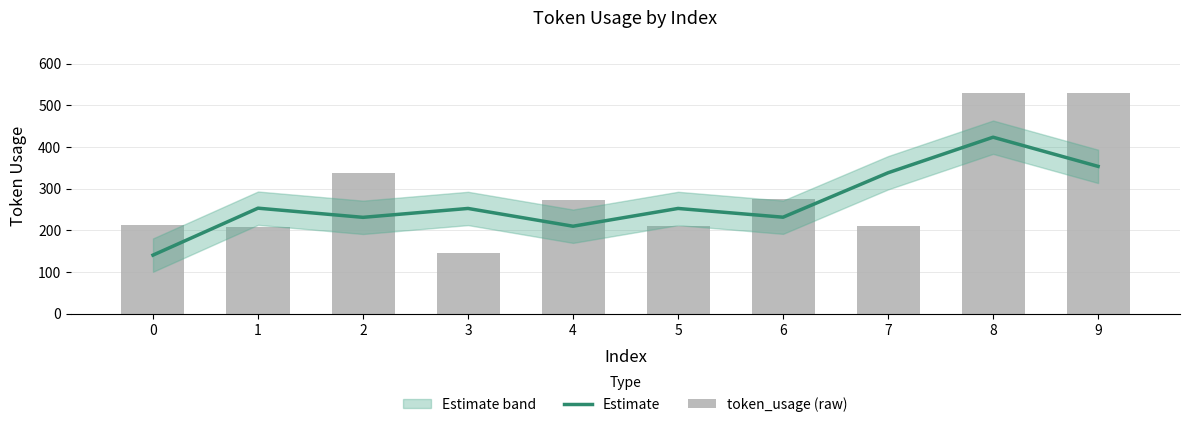

Which series changed the most between 1 and 2?

token_usage (raw)